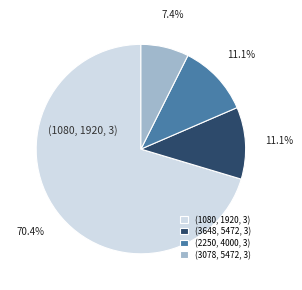

What percentage do (3648, 5472, 3) and (2250, 4000, 3) together represent?

22.2%